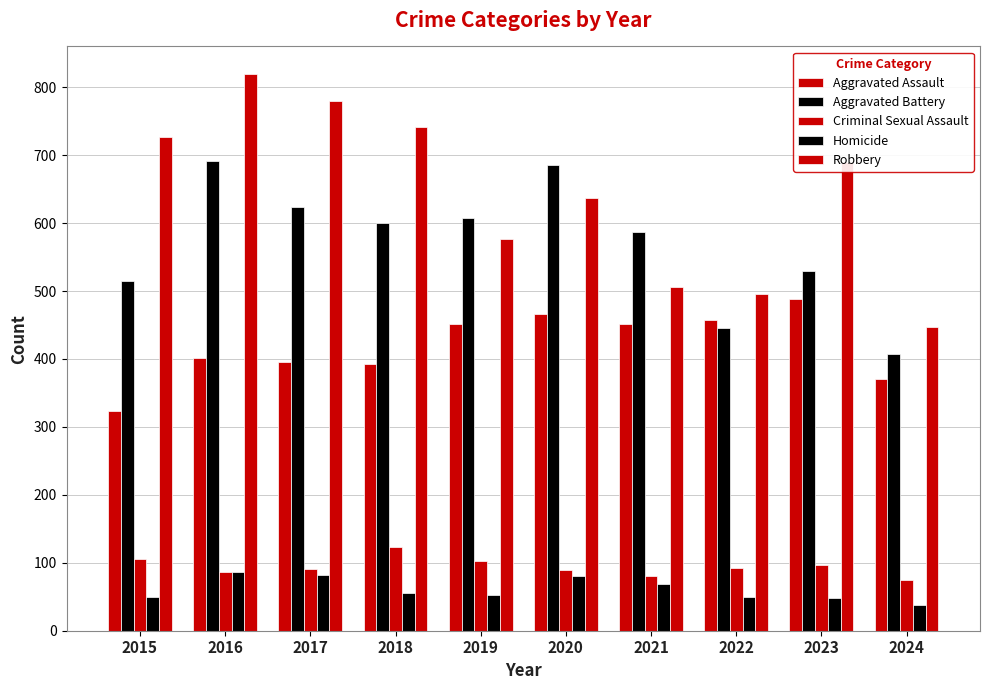

How many distinct data groups are displayed?

5